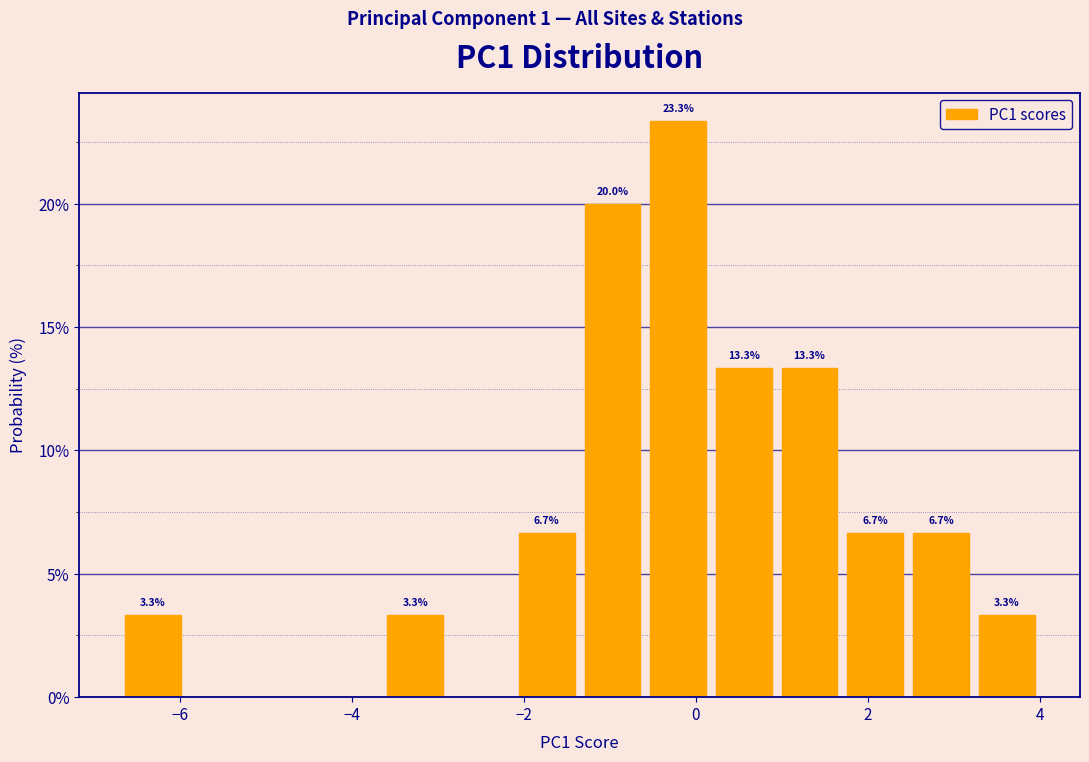

Read against the x-axis, roughly where is the centre of the tallest bar?

-0.2